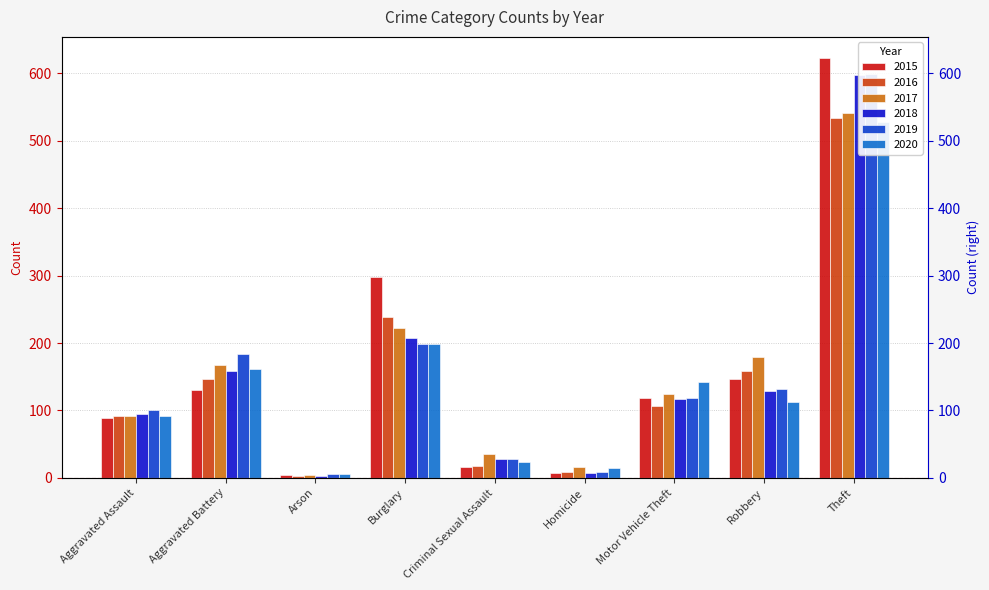

What are all the series names shown in the legend?

2015, 2016, 2017, 2018, 2019, 2020